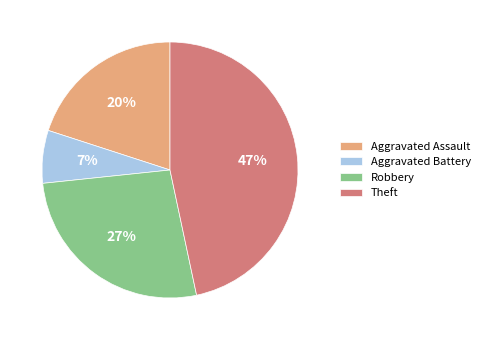

Is it true that Robbery is 27% of the pie?

True